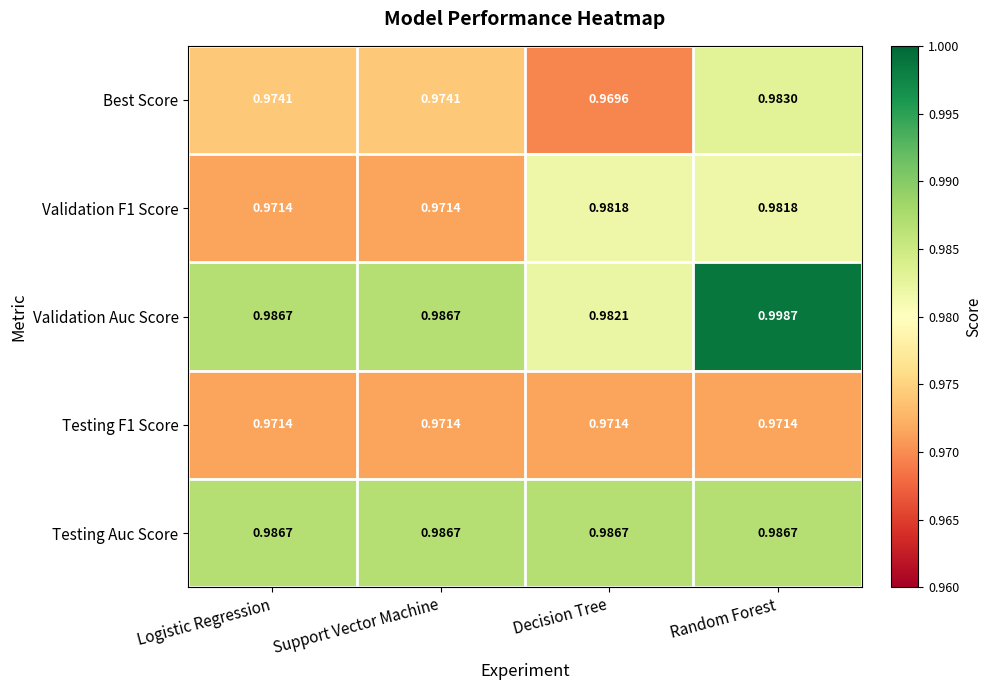

At which category does the chart reach its minimum across all series?

Decision Tree